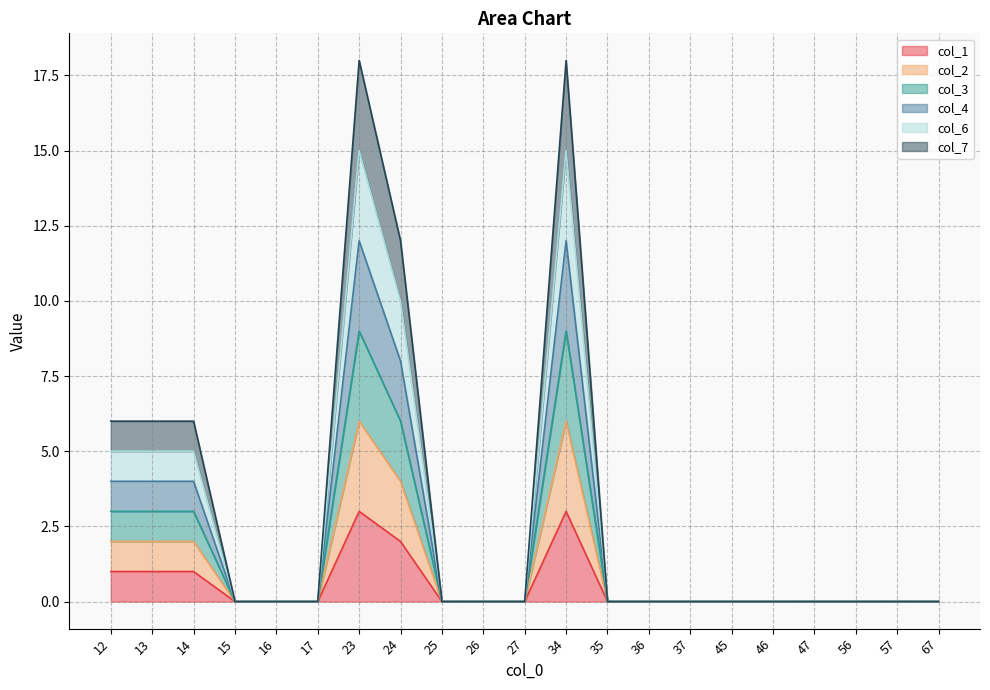

The value of col_2 at 25 is 0. True or false?

True